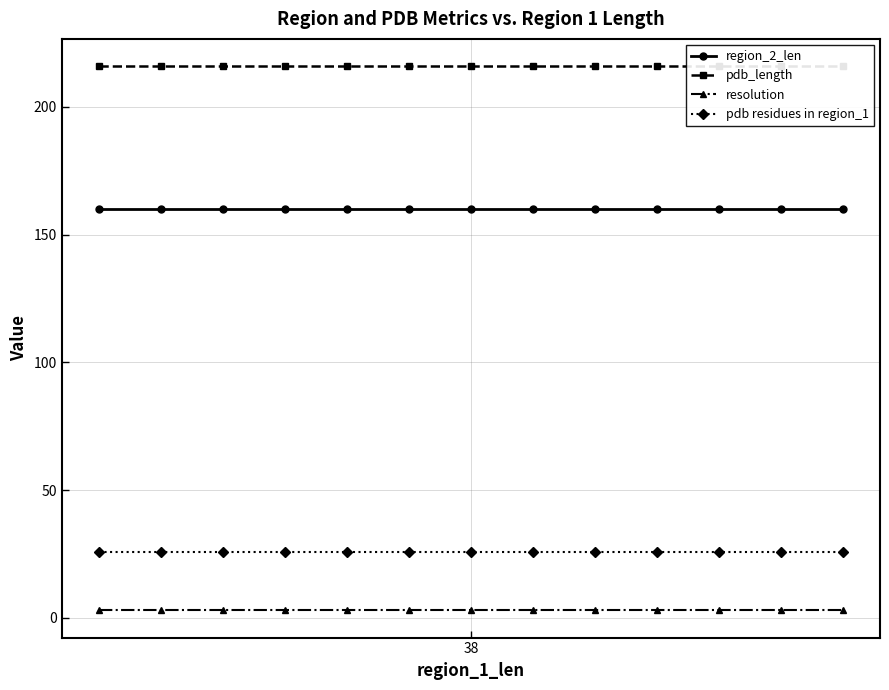

What is the label of the 13th point from the left?

12